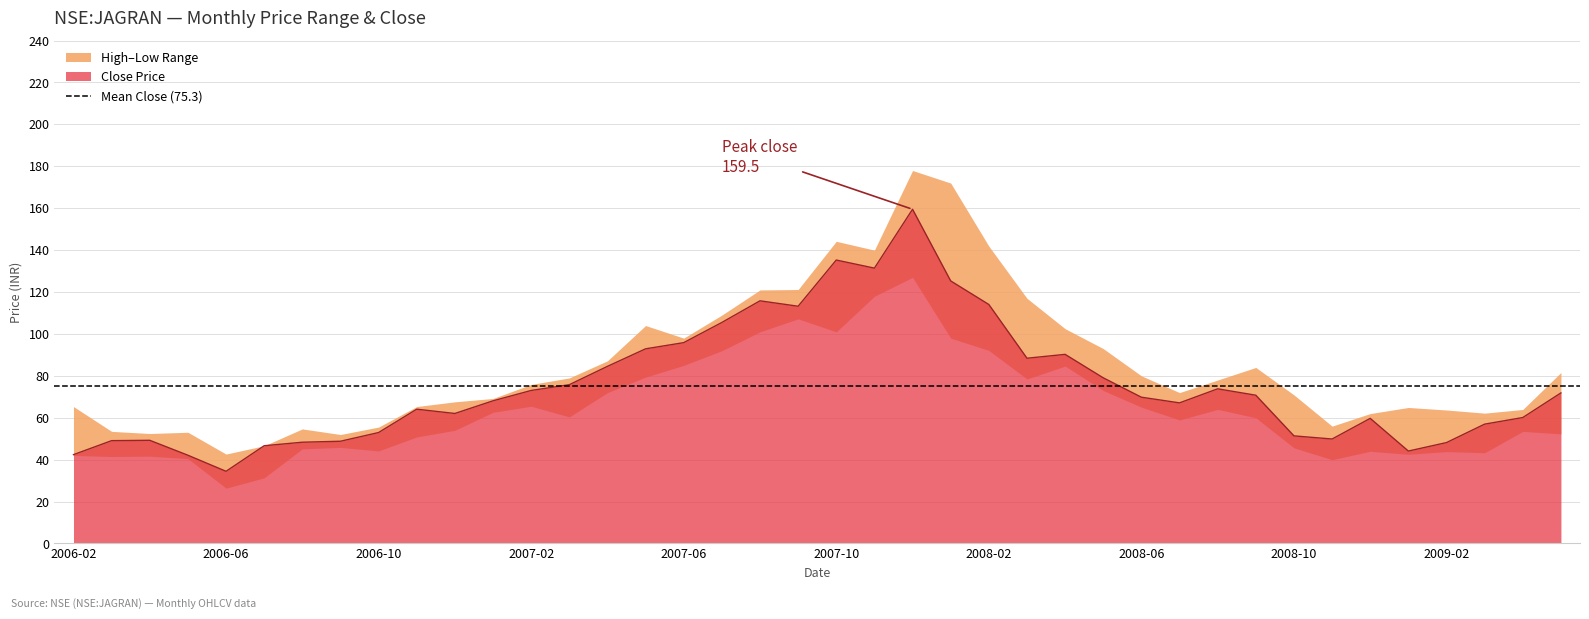

True or false: close and low cross at least once.

False